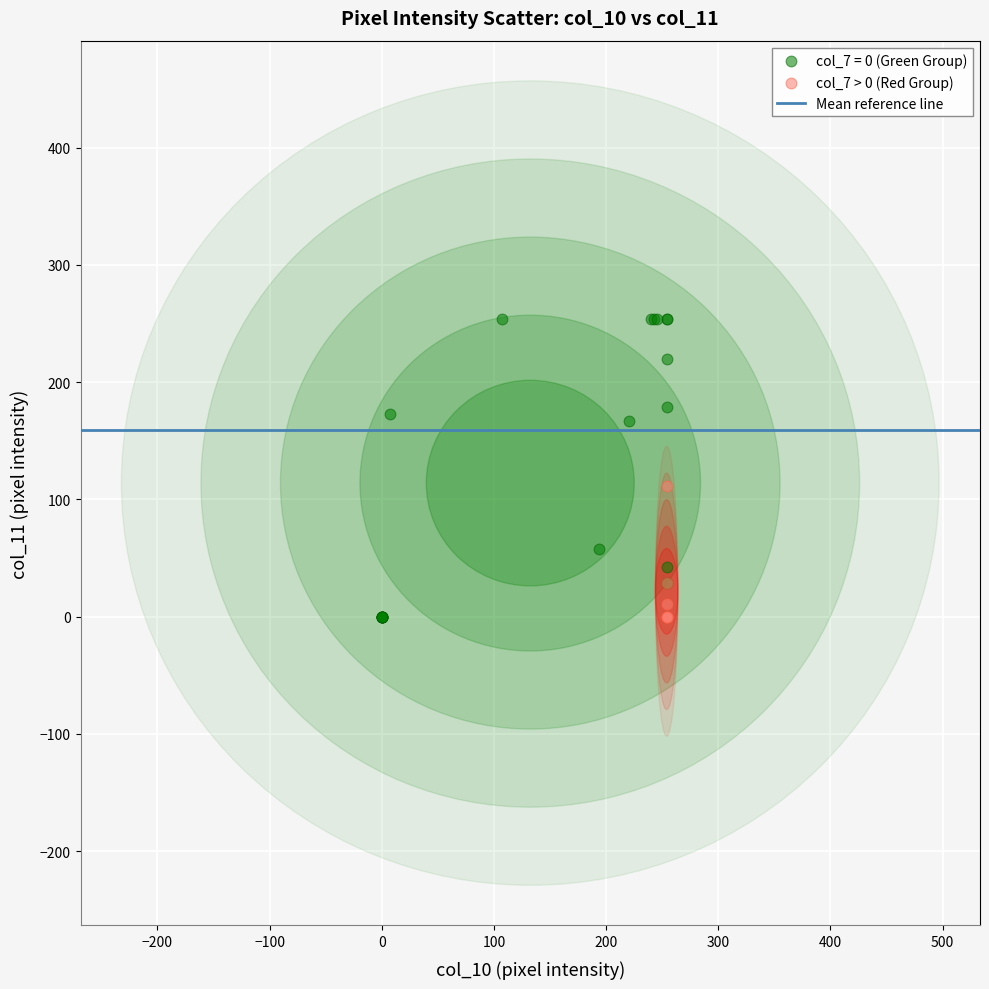

Which series reaches the maximum Y coordinate?

col_7 = 0 (Green Group)